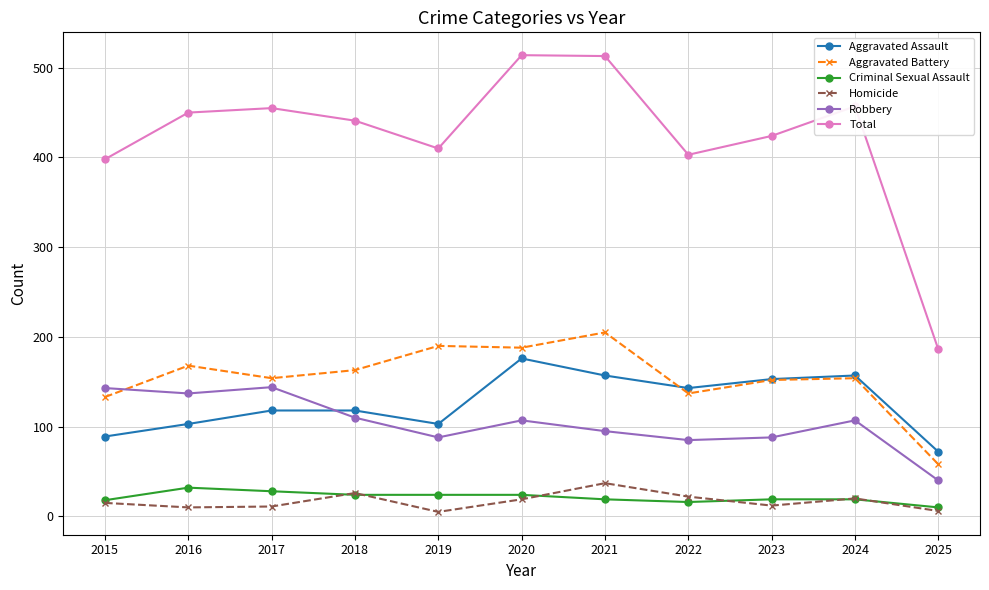

The value of Aggravated Assault at 2019 is 103. True or false?

True